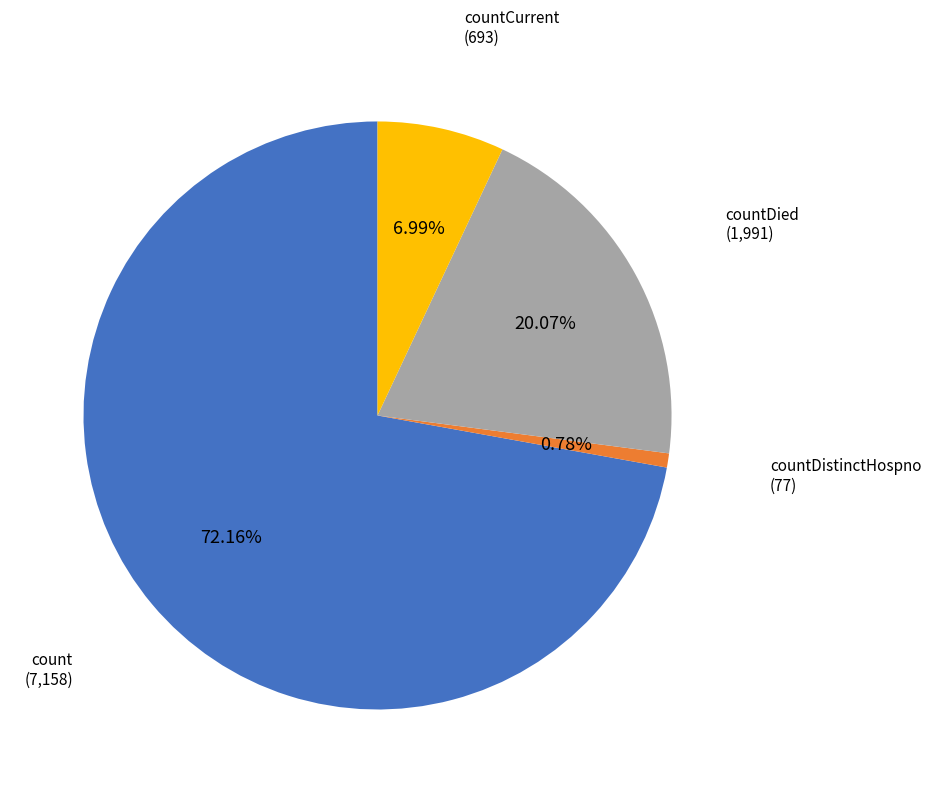

Combined, do countDied and countDistinctHospno account for over 50%?

No